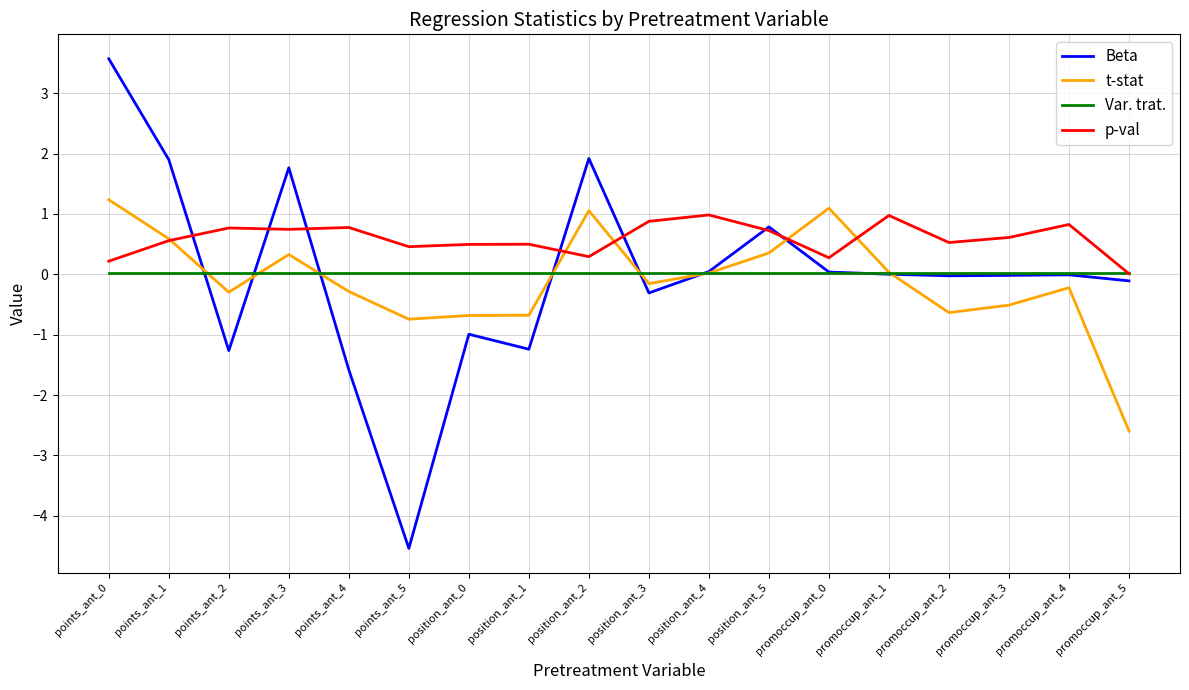

What is the highest value of the Beta series?

3.6